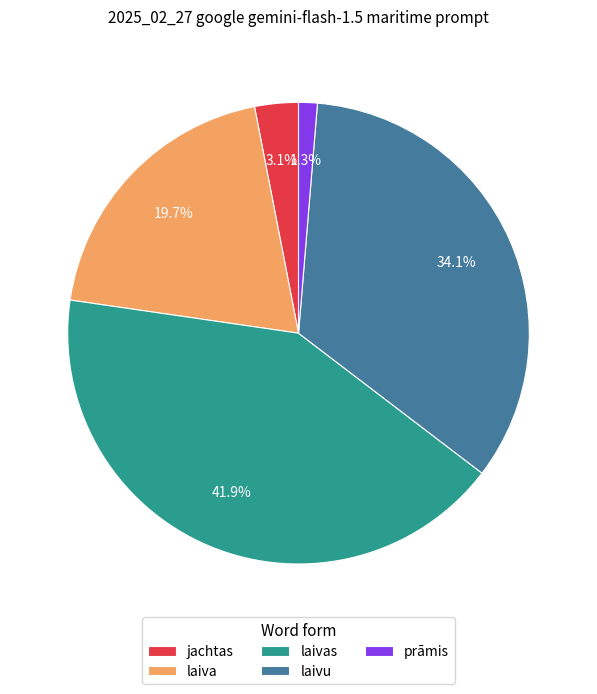

Which category has the smallest portion of the pie?

prāmis